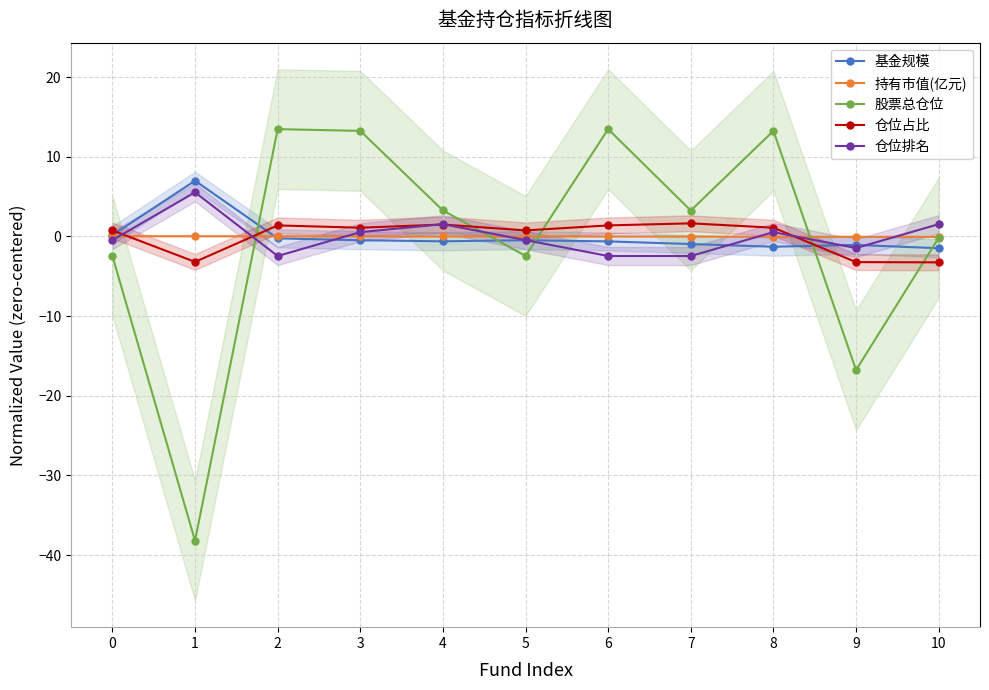

What is the minimum value shown in the chart?

-38.2